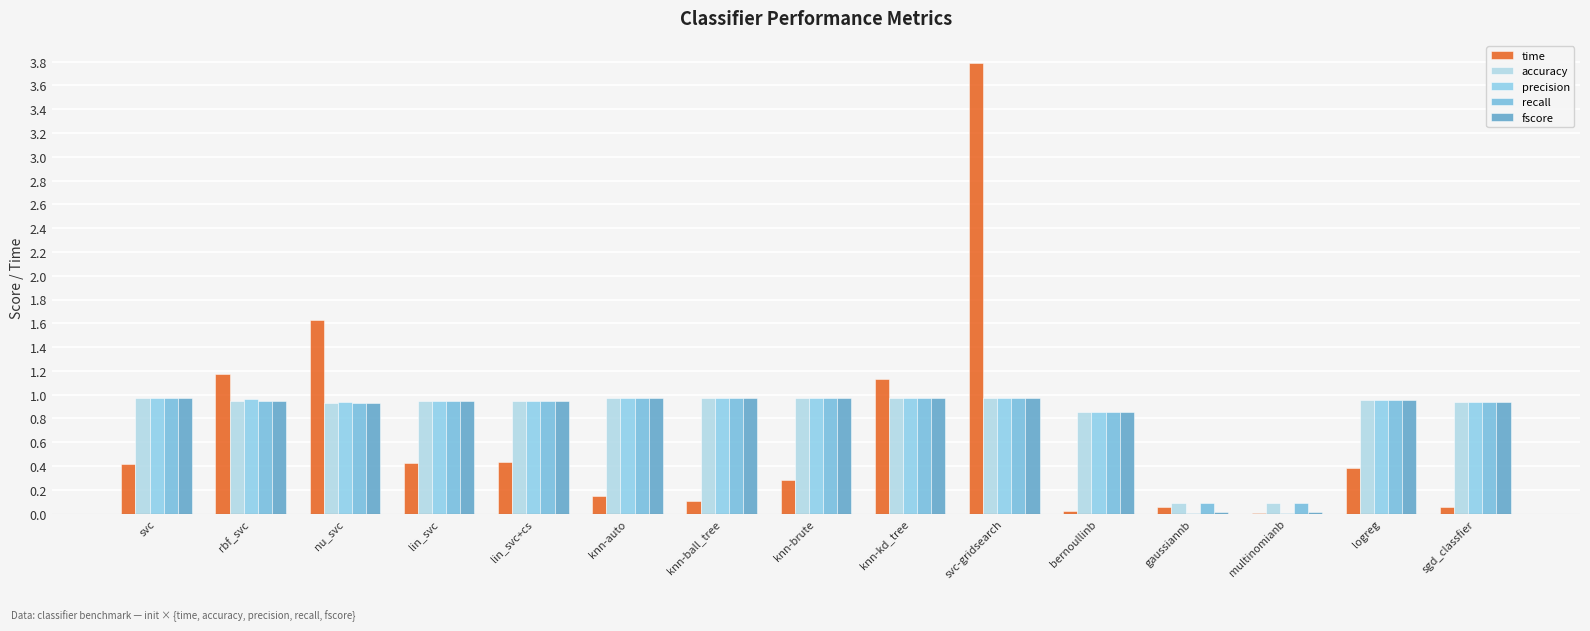

Reading right to left, extract all data points from this chart.

time: 0.1	0.4	0.0	0.1	0.0	3.8	1.1	0.3	0.1	0.2	0.4	0.4	1.6	1.2	0.4
accuracy: 0.9	1.0	0.1	0.1	0.9	1.0	1.0	1.0	1.0	1.0	0.9	0.9	0.9	0.9	1.0
precision: 0.9	1.0	0.0	0.0	0.9	1.0	1.0	1.0	1.0	1.0	0.9	0.9	0.9	1.0	1.0
recall: 0.9	1.0	0.1	0.1	0.9	1.0	1.0	1.0	1.0	1.0	0.9	0.9	0.9	0.9	1.0
fscore: 0.9	1.0	0.0	0.0	0.9	1.0	1.0	1.0	1.0	1.0	0.9	0.9	0.9	0.9	1.0